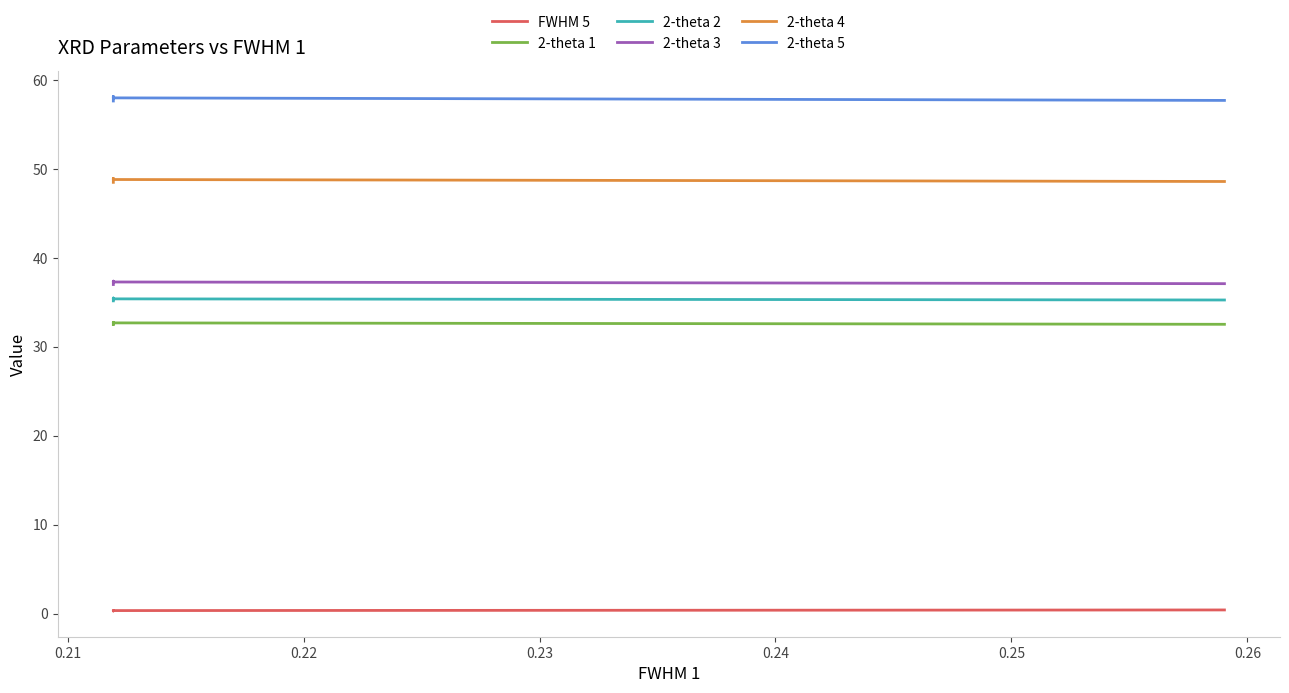

Which series has the widest spread of values?

2-theta 5